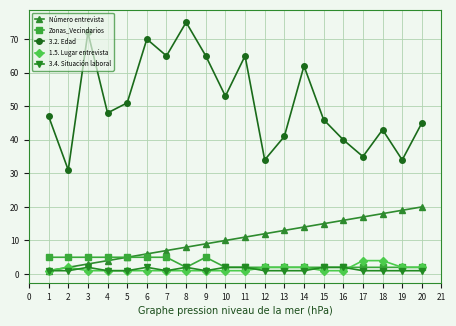

Count the number of categories in the chart.

20